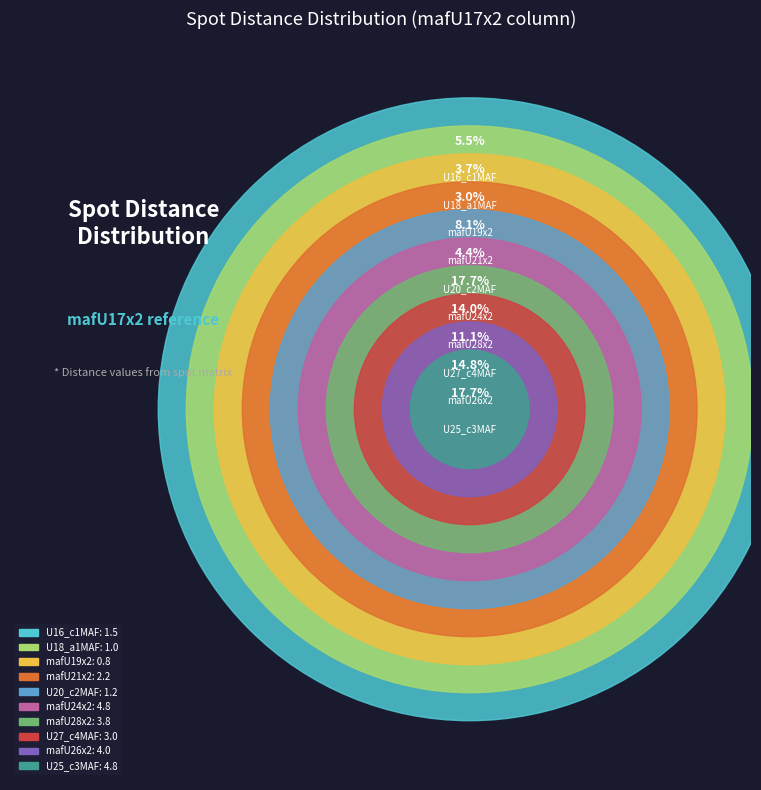

Does mafU24x2 represent more than half of the total?

No